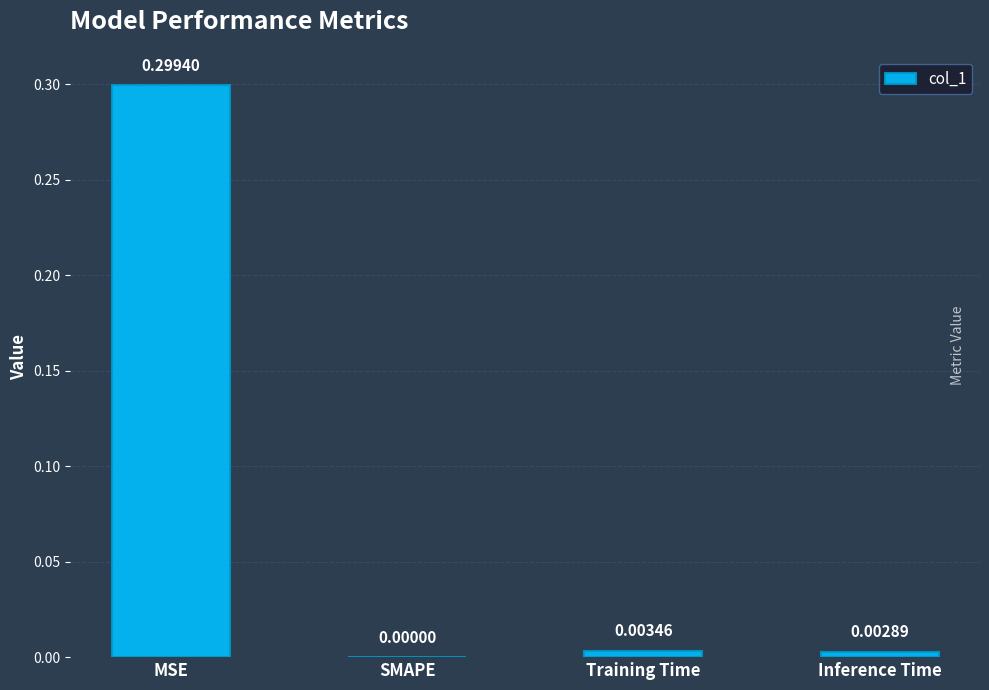

Are the bars grouped side by side (vs. stacked)?

No